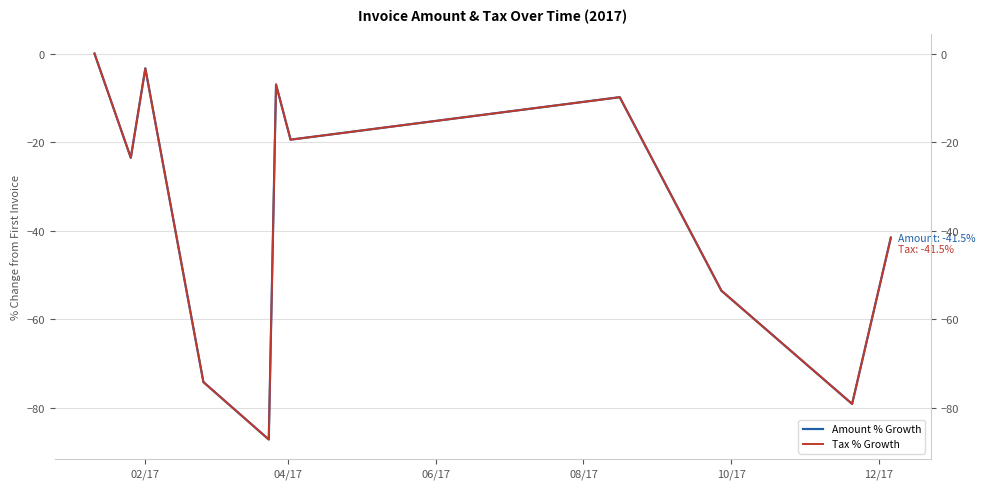

What is the minimum value for Amount % Growth?

-87.1